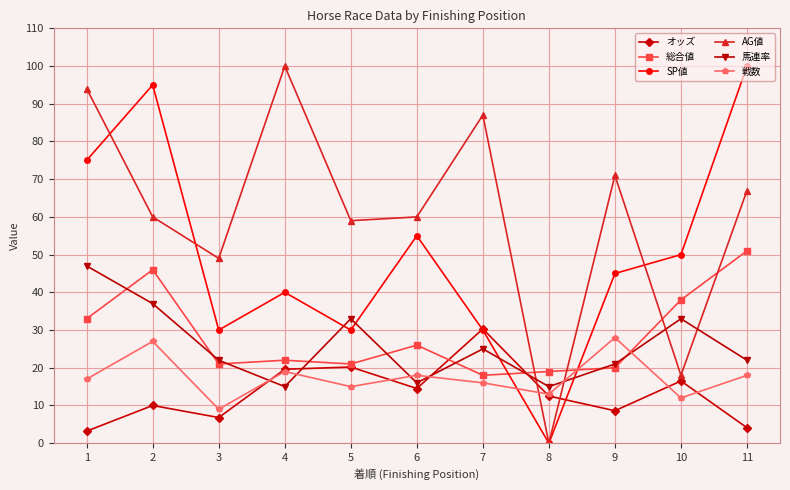

Reading left to right, transcribe all the data shown in this chart.

オッズ: 3.2	10.0	6.8	19.6	20.2	14.5	30.3	12.5	8.6	16.5	4.1
総合値: 33.0	46.0	21.0	22.0	21.0	26.0	18.0	19.0	20.0	38.0	51.0
SP値: 75.0	95.0	30.0	40.0	30.0	55.0	30.0	0.0	45.0	50.0	100.0
AG値: 94.0	60.0	49.0	100.0	59.0	60.0	87.0	0.0	71.0	18.0	67.0
馬連率: 47.0	37.0	22.0	15.0	33.0	16.0	25.0	15.0	21.0	33.0	22.0
戦数: 17.0	27.0	9.0	19.0	15.0	18.0	16.0	13.0	28.0	12.0	18.0